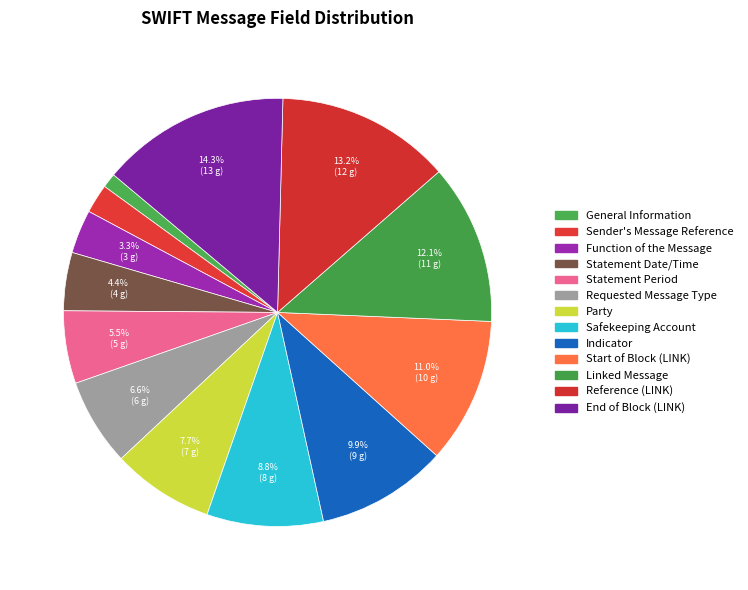

The End of Block (LINK) slice represents 14% of the pie. True or false?

True